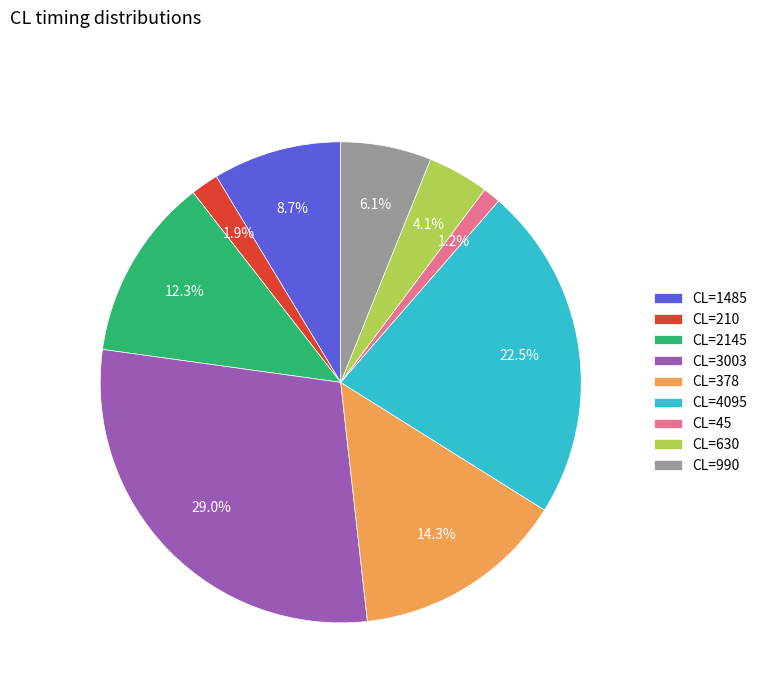

Which has a higher value, CL=2145 or CL=210?

CL=2145